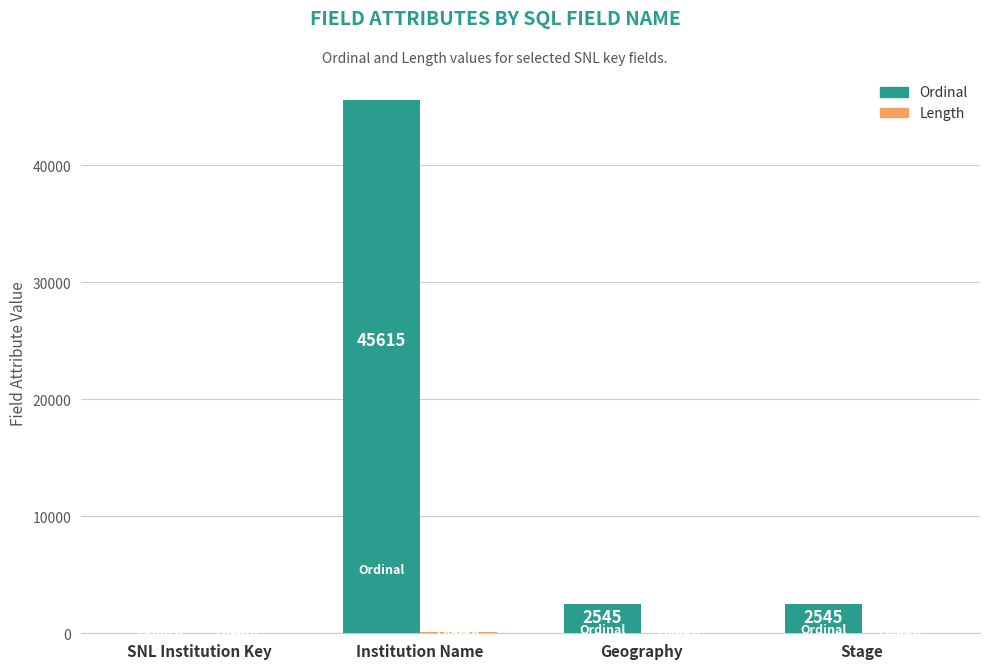

Which series changed the most between SNL Institution Key and Institution Name?

Ordinal